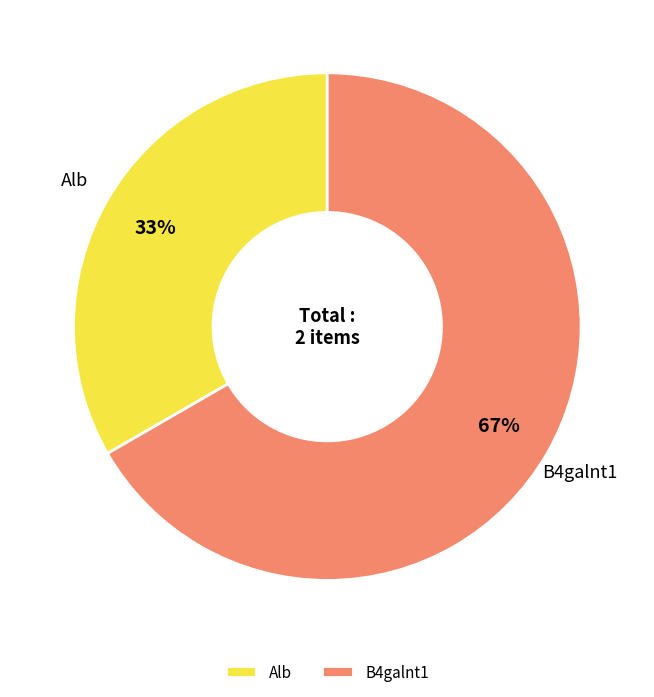

Approximately how many times larger is the value at B4galnt1 compared to Alb?

2.0